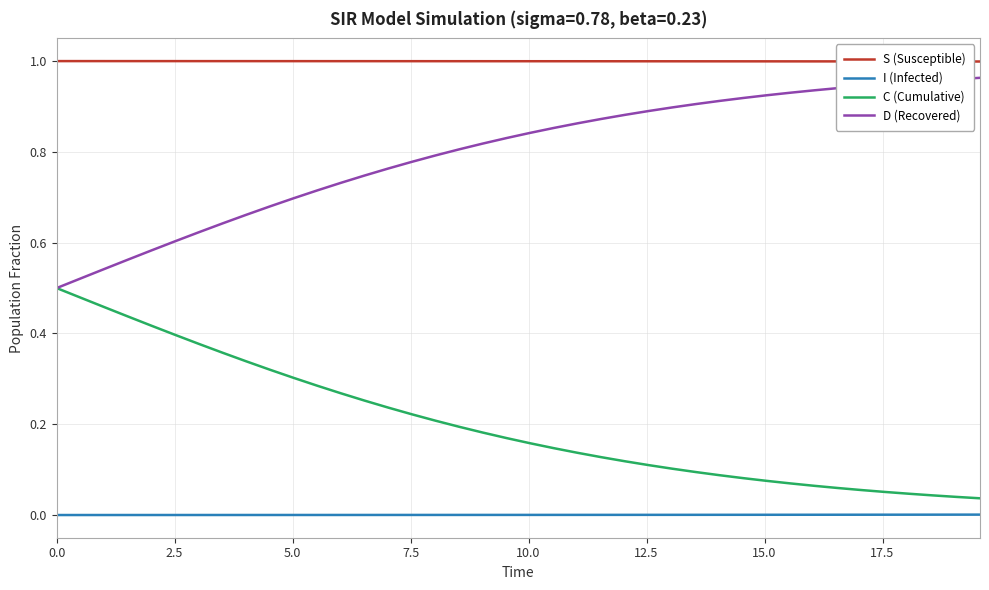

Which series has the largest total across all categories?

S (Susceptible)